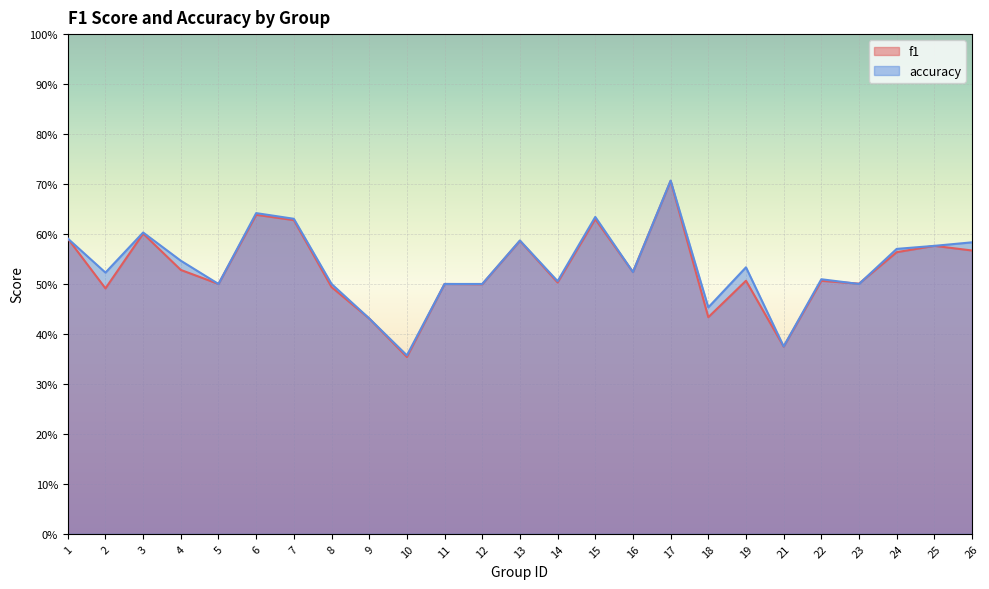

Reading left to right, transcribe all the data shown in this chart.

f1: 0.6	0.5	0.6	0.5	0.5	0.6	0.6	0.5	0.4	0.4	0.5	0.5	0.6	0.5	0.6	0.5	0.7	0.4	0.5	0.4	0.5	0.5	0.6	0.6	0.6
accuracy: 0.6	0.5	0.6	0.5	0.5	0.6	0.6	0.5	0.4	0.4	0.5	0.5	0.6	0.5	0.6	0.5	0.7	0.5	0.5	0.4	0.5	0.5	0.6	0.6	0.6